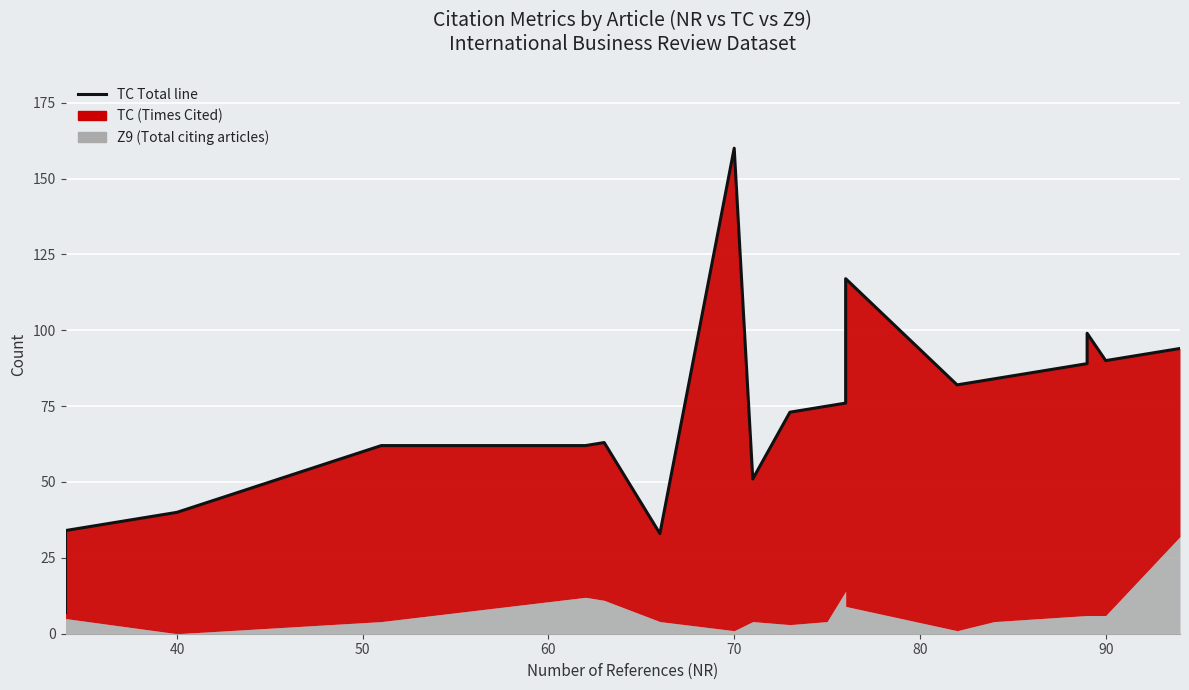

Count the number of values greater than 76.

9